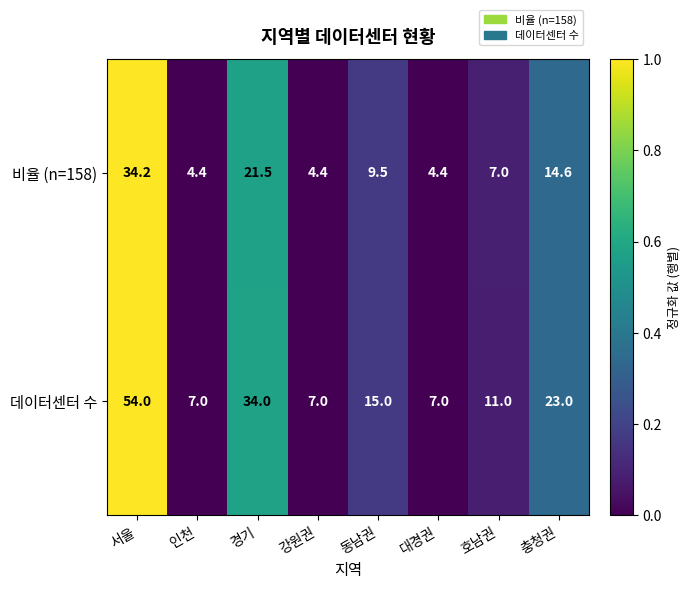

At which label does 데이터센터 수 first exceed 15?

서울